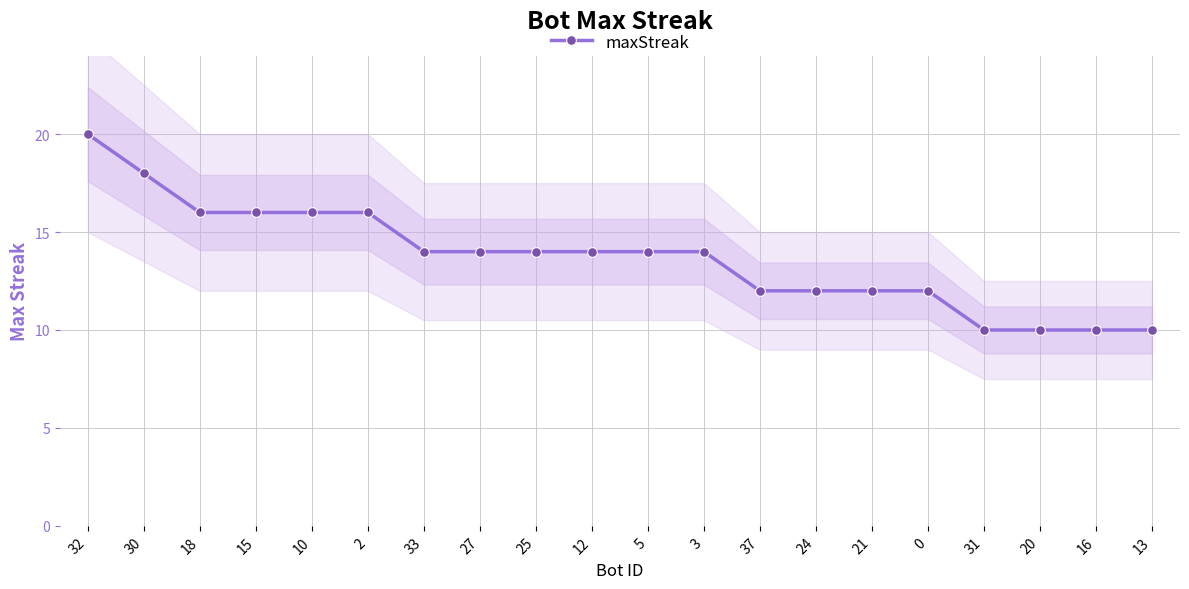

Is it true that the value at 21 is 18?

False